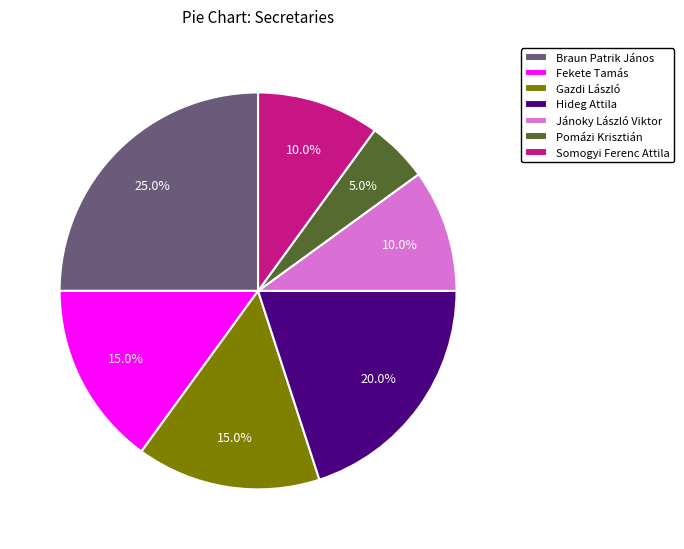

Is there any slice that represents more than half of the pie?

No